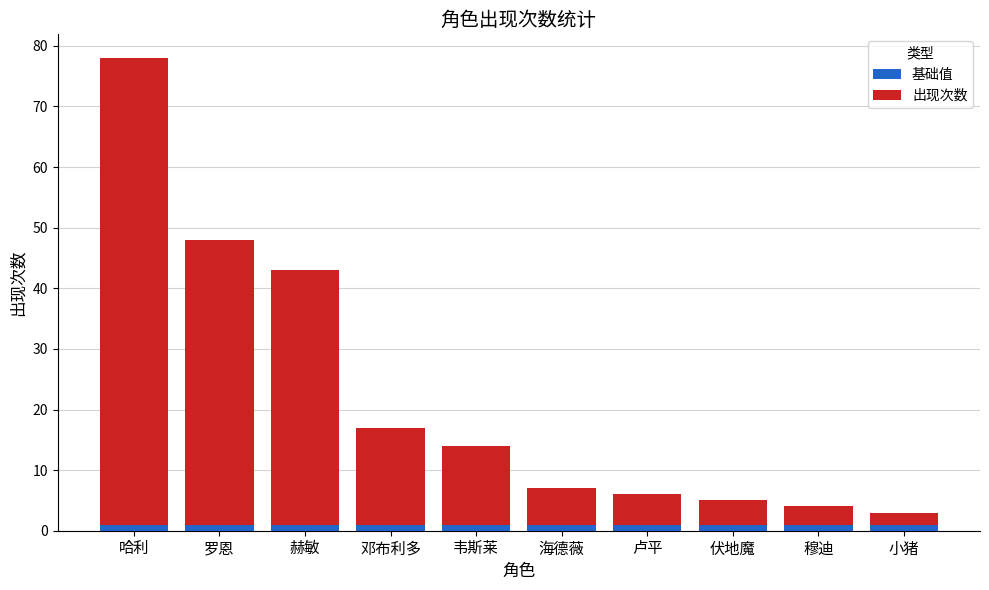

The 基础值 series shows 1 at 韦斯莱. True or false?

True